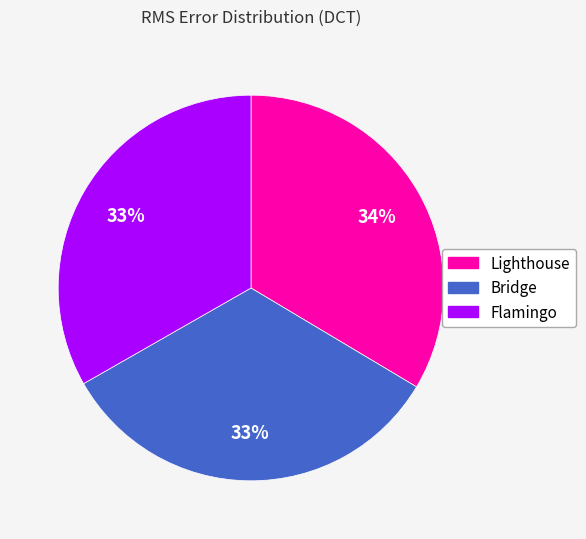

Is the sum of Lighthouse and Flamingo greater than half?

Yes